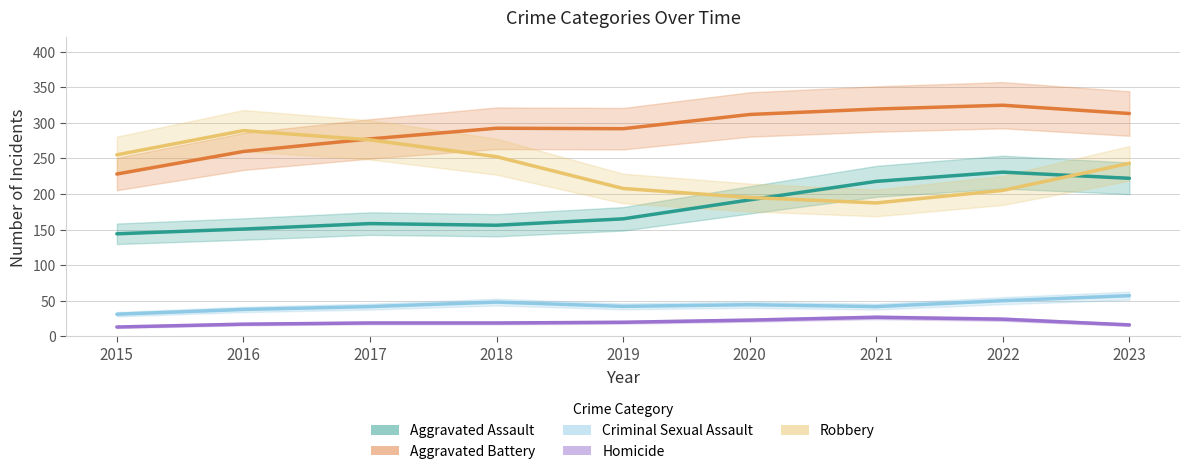

The value of Aggravated Battery at 2023 is 537.0. True or false?

False